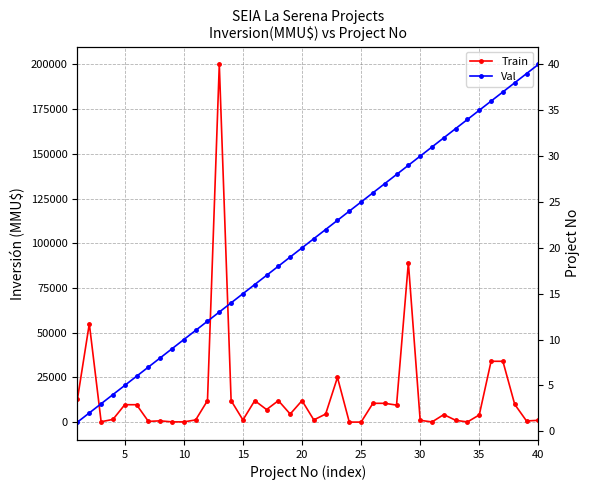

What is the total value across all series at 25?

9726